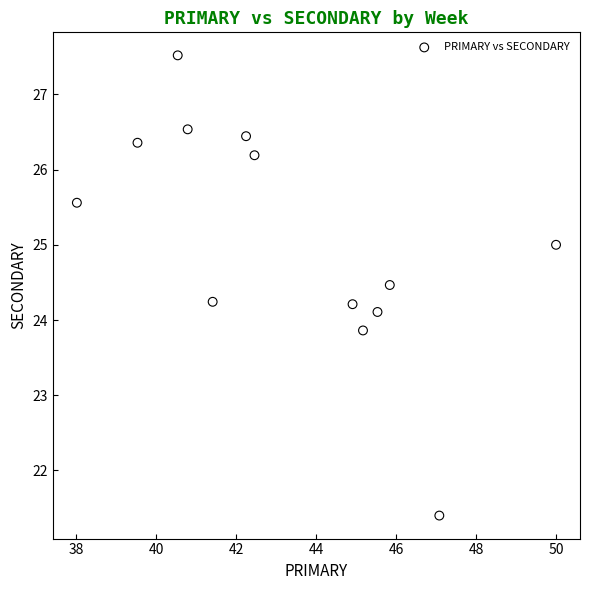

What is the range of X values (max minus min)?

12.0